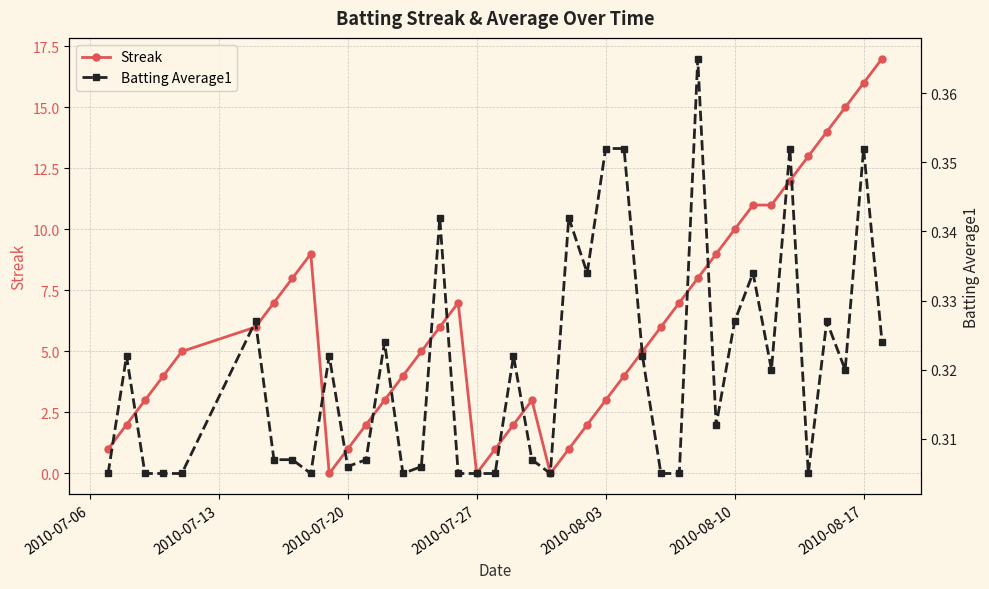

What are all the series names shown in the legend?

Streak, Batting Average1